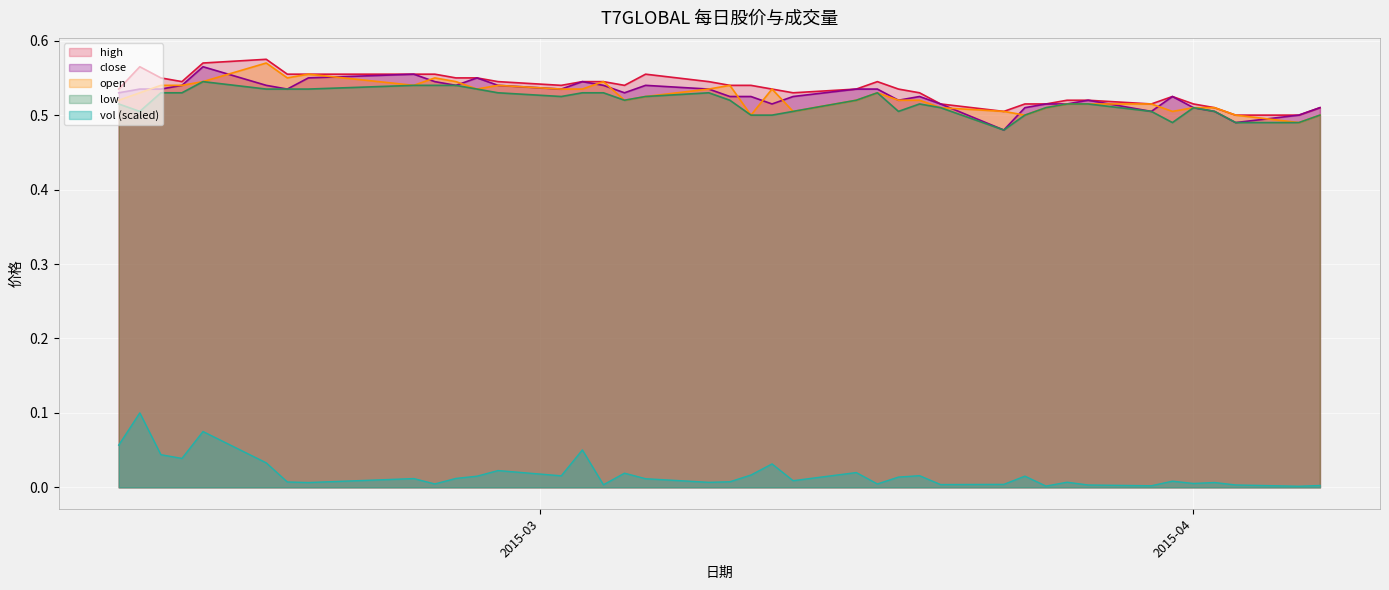

What is the difference between the second highest and minimum values in the close series?

0.1